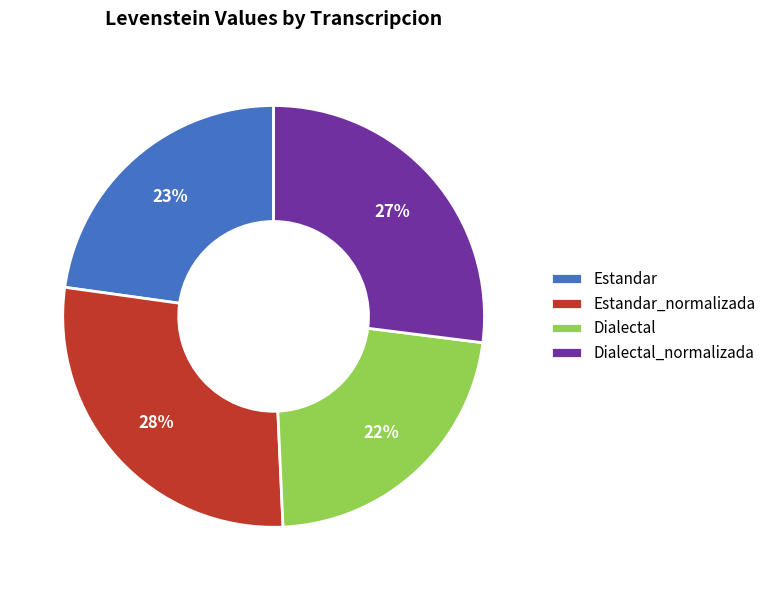

To the nearest percent, what is the difference between the largest and smallest slice percentages?

6%